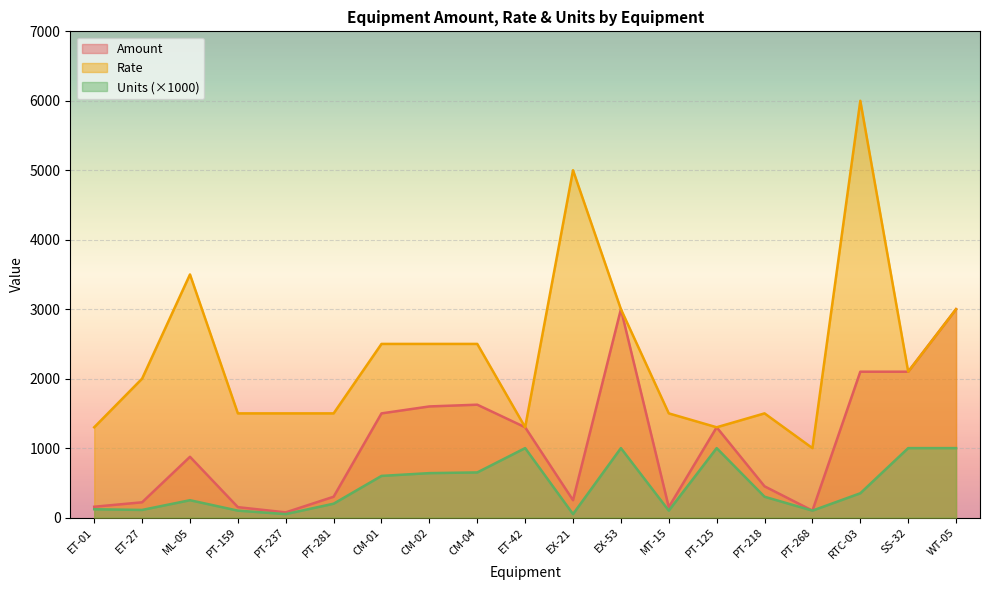

Reading left to right, list all the values displayed in this chart.

Amount: 156	220	875	150	75	300	1500	1600	1625	1300	250	3000	150	1300	450	100	2100	2100	3000
Rate: 1300	2000	3500	1500	1500	1500	2500	2500	2500	1300	5000	3000	1500	1300	1500	1000	6000	2100	3000
Units: 120	110	250	100	50	200	600	640	650	1000	50	1000	100	1000	300	100	350	1000	1000